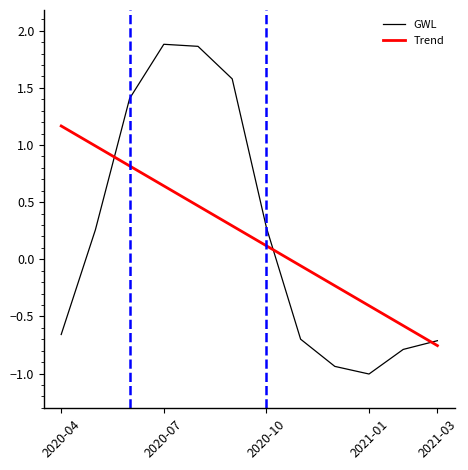

Which series has the largest range (max minus min)?

GWL